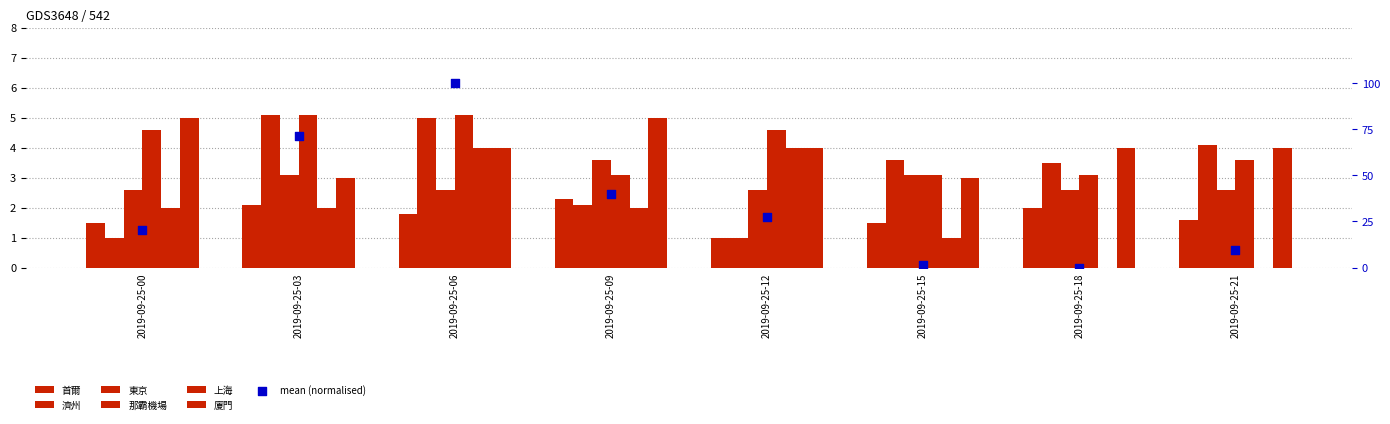

What are all the series names shown in the legend?

首爾, 濟州, 東京, 那霸機場, 上海, 廈門